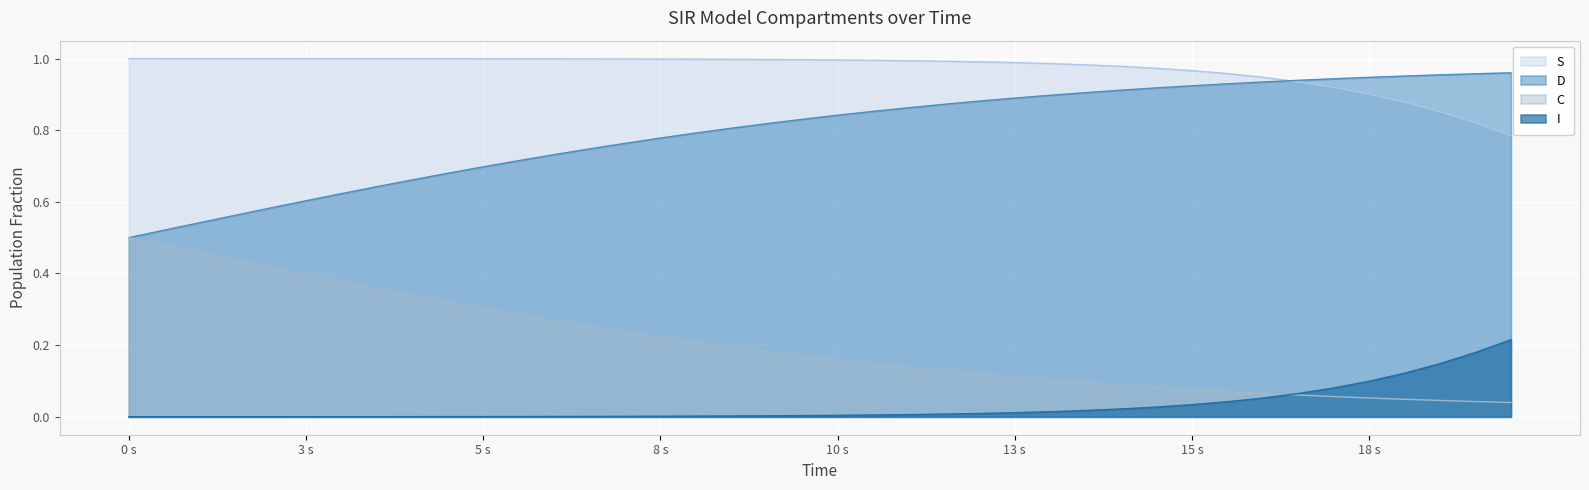

Which series has the largest total across all categories?

S